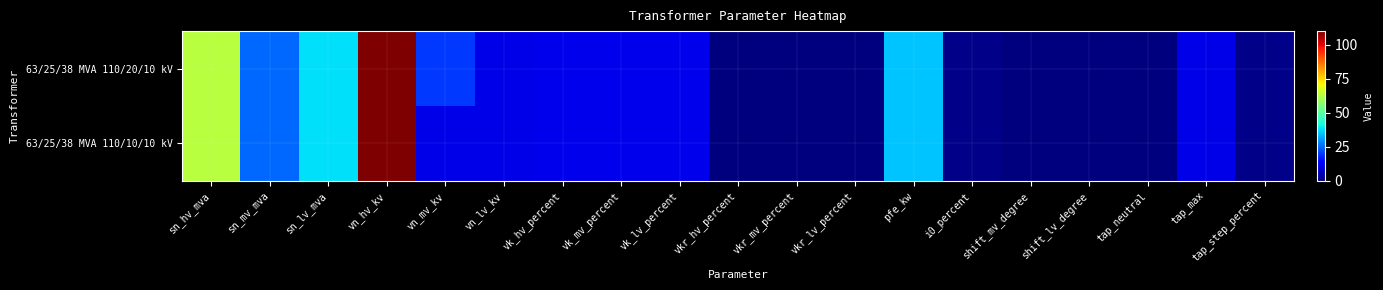

What is the greatest value displayed?

110.0